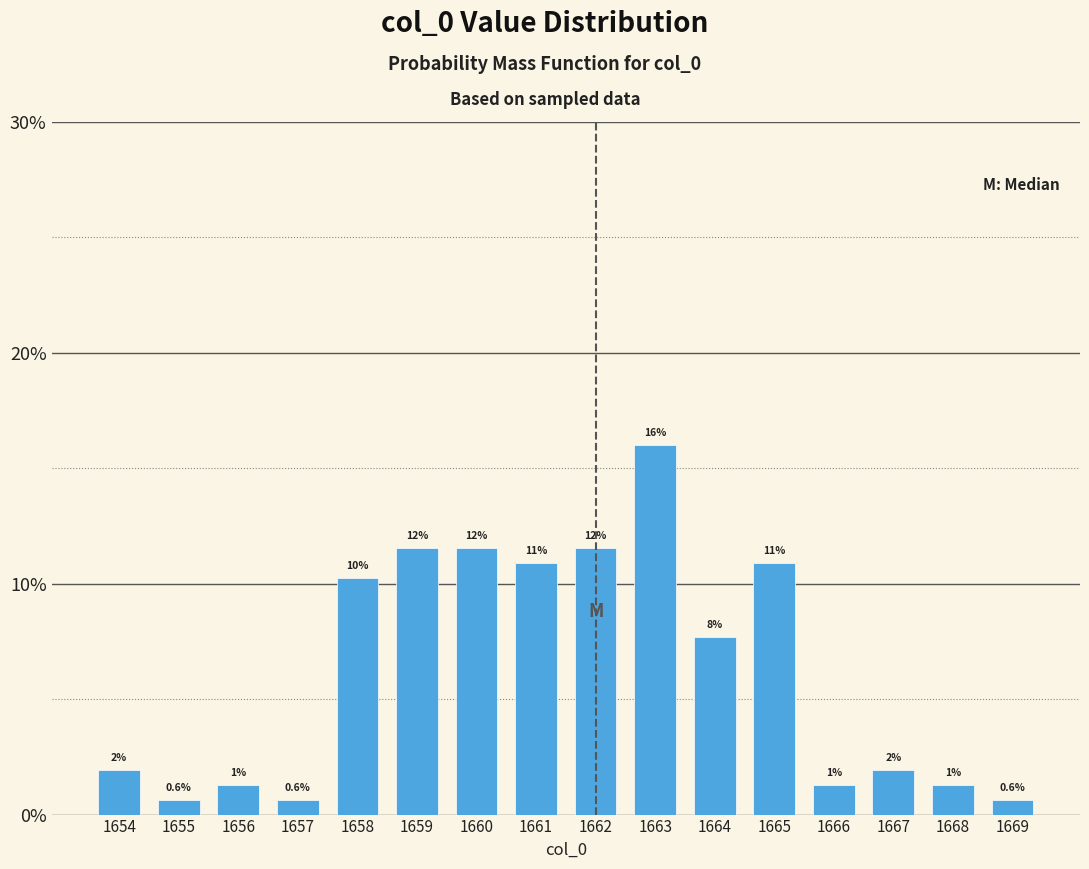

Does the chart contain any negative values?

No